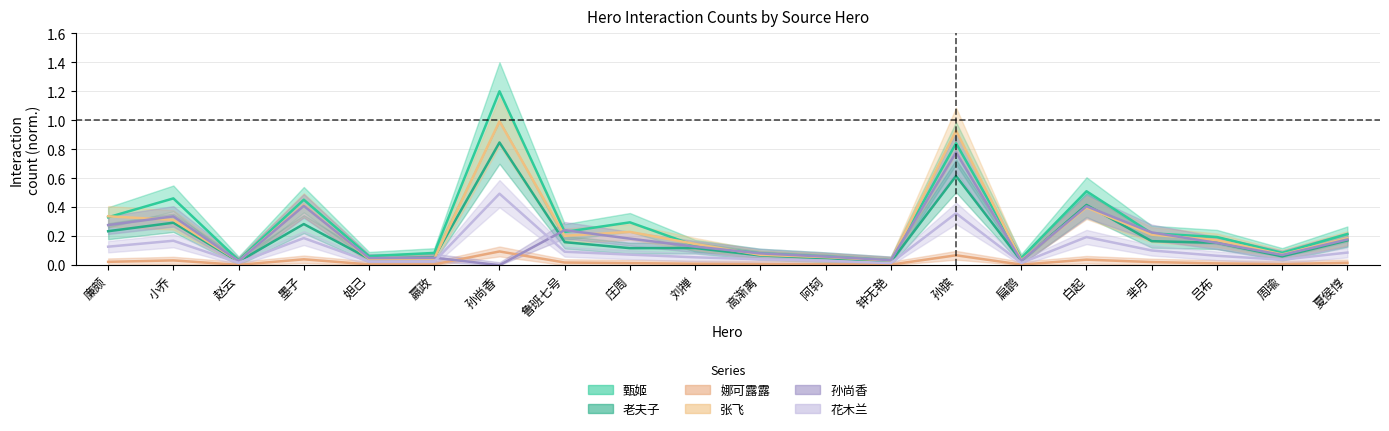

How many lines are shown in the chart?

6